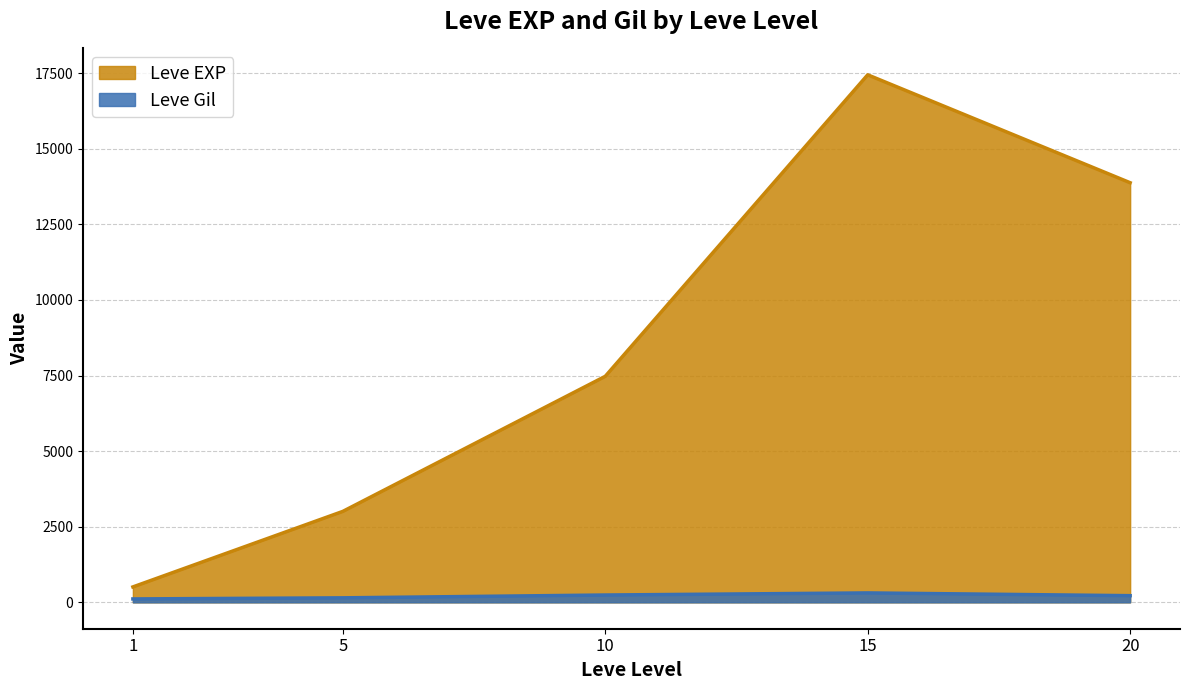

What is the average value of the Leve EXP series?

8463.0